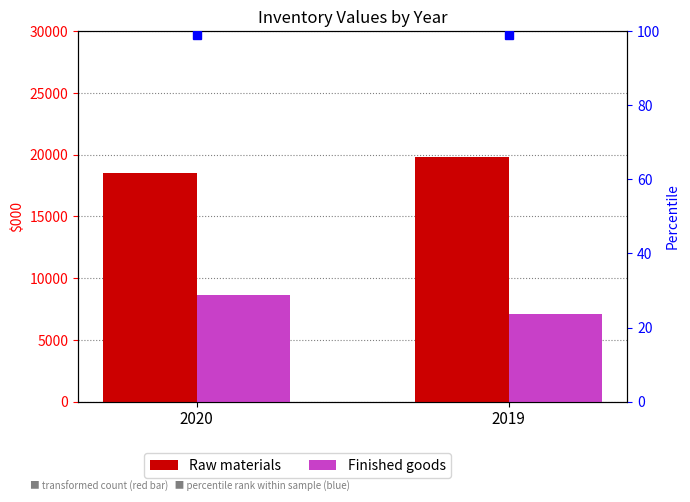

What is the sum of the Raw materials values at 2020 and 2019?

38363